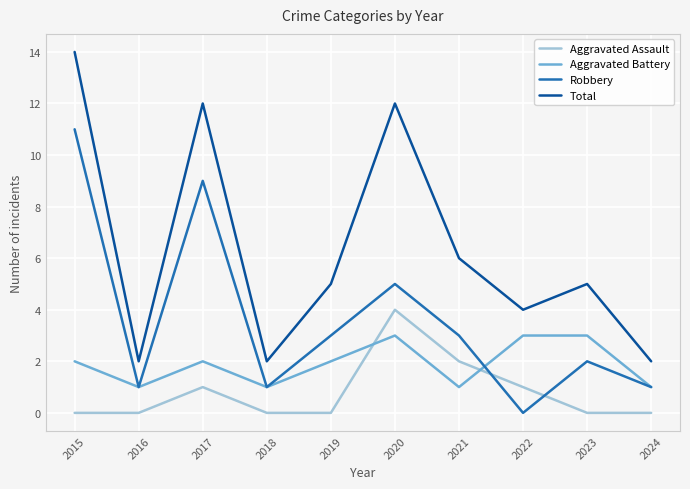

What are all the series names shown in the legend?

Aggravated Assault, Aggravated Battery, Robbery, Total